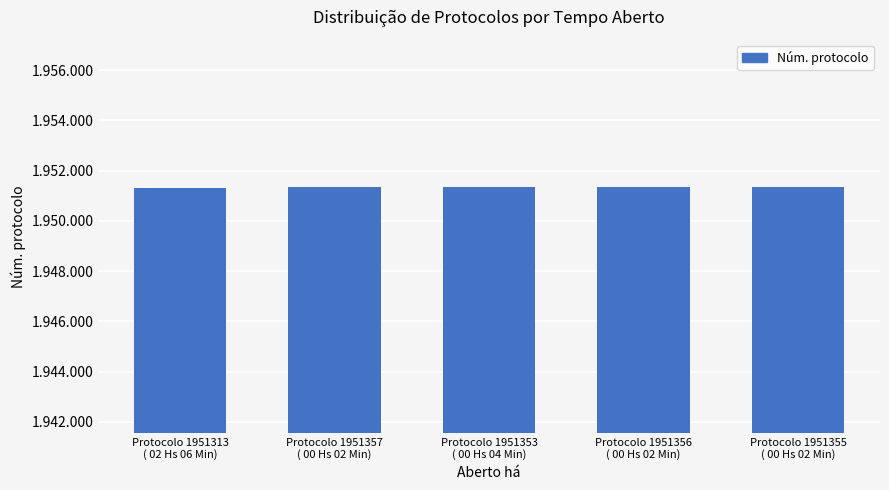

At which label is the value closest to 1951335?

Protocolo 1951353
( 00 Hs 04 Min)